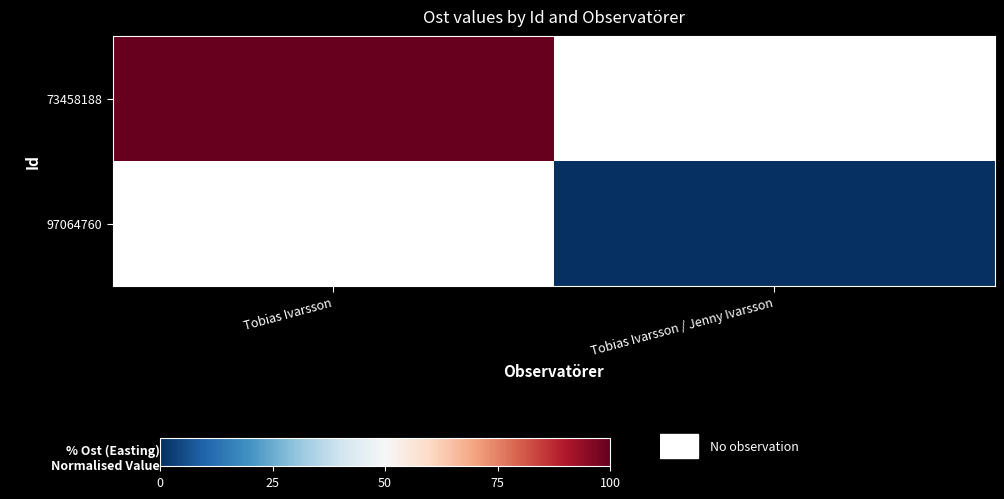

How many distinct data groups are displayed?

2